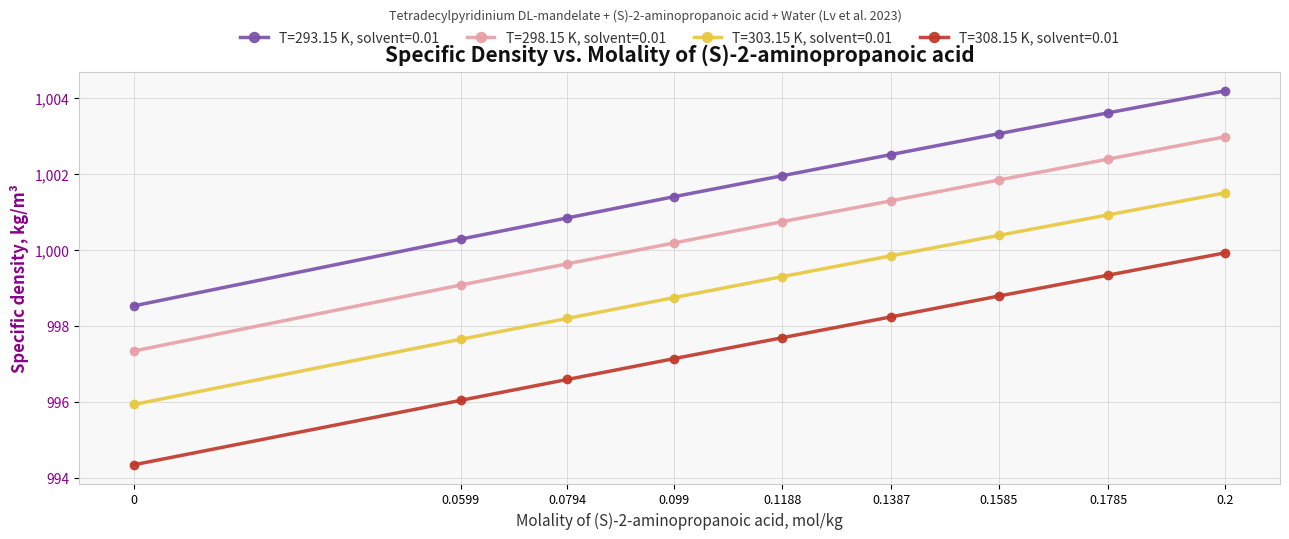

What is the spread (max minus min) of values at 0.1585?

4.3